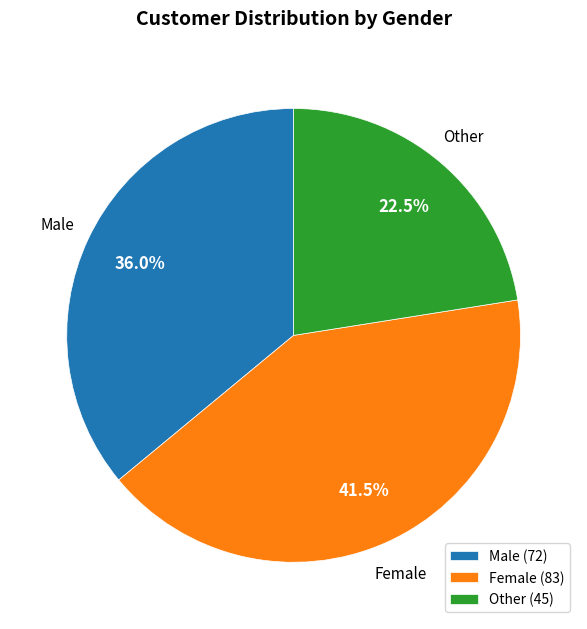

The Male slice represents 24% of the pie. True or false?

False